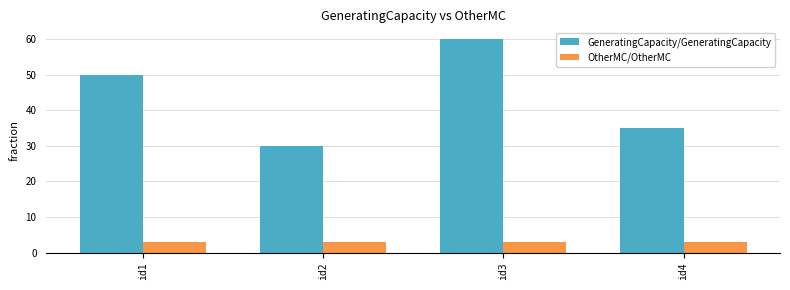

Which series has the largest total across all categories?

GeneratingCapacity/GeneratingCapacity